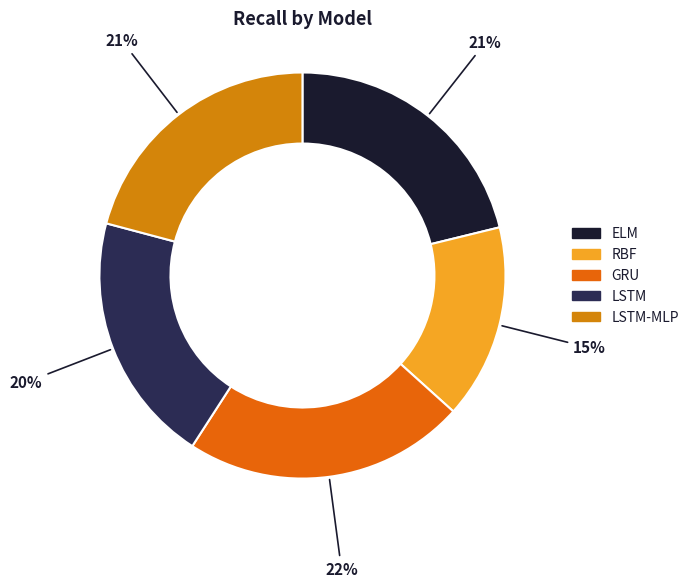

To the nearest percent, what is the difference between the largest and smallest slice percentages?

7%